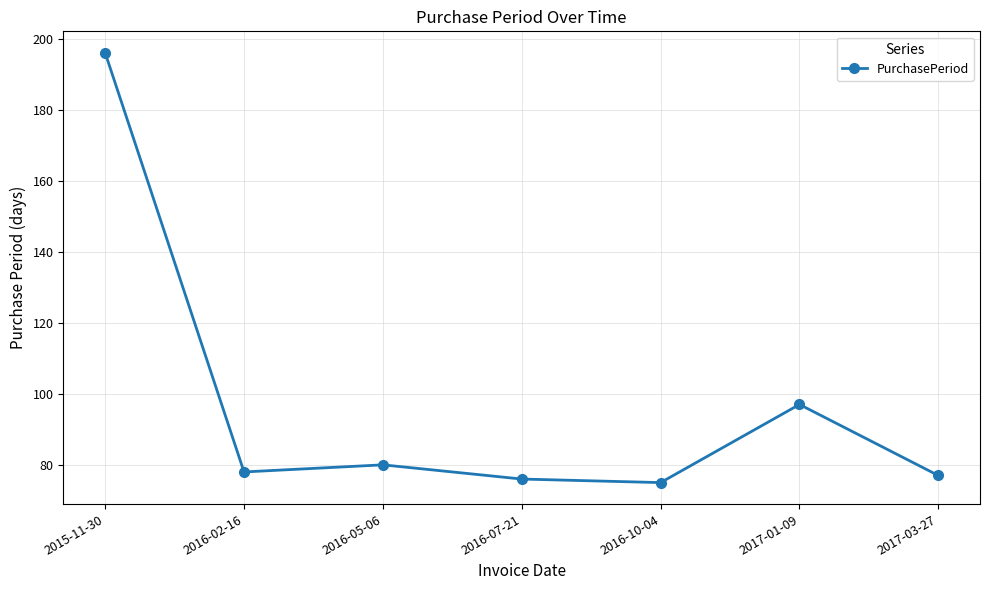

What is the value of the 1st point from the left?

196